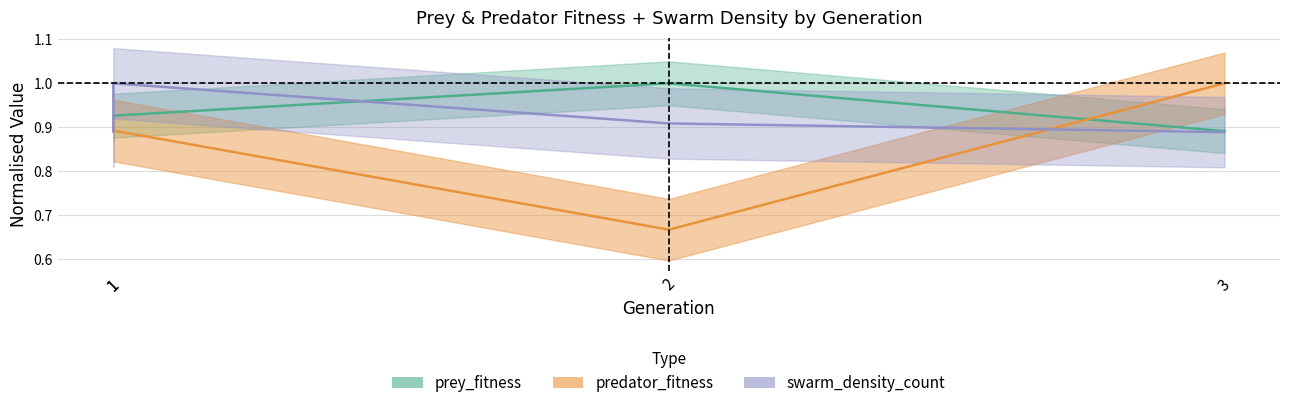

True or false: prey_fitness has more than 2 interior local peaks.

False